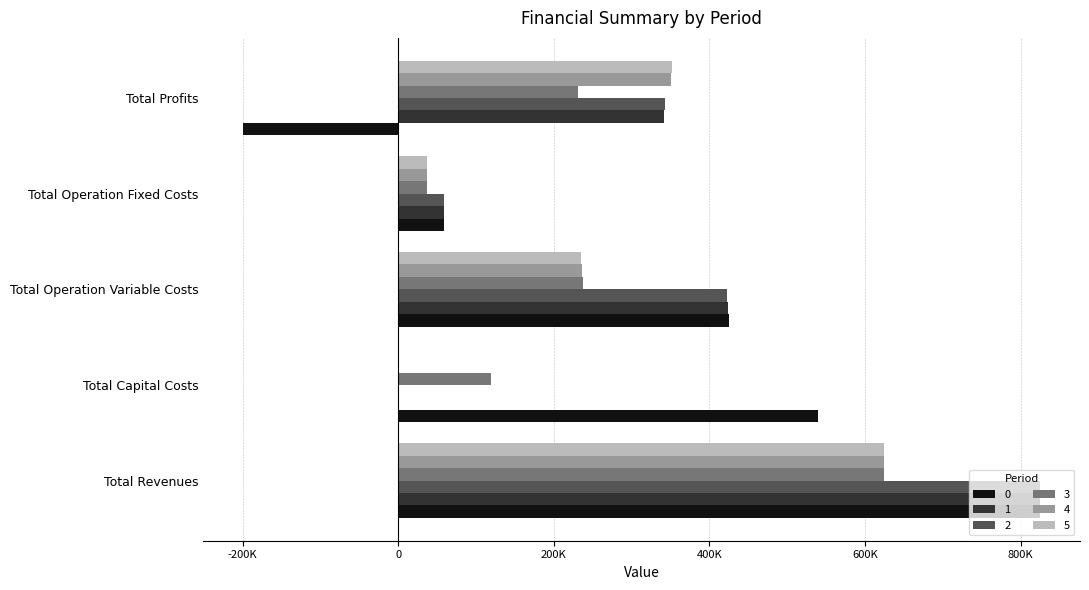

What are all the series names shown in the legend?

0, 1, 2, 3, 4, 5